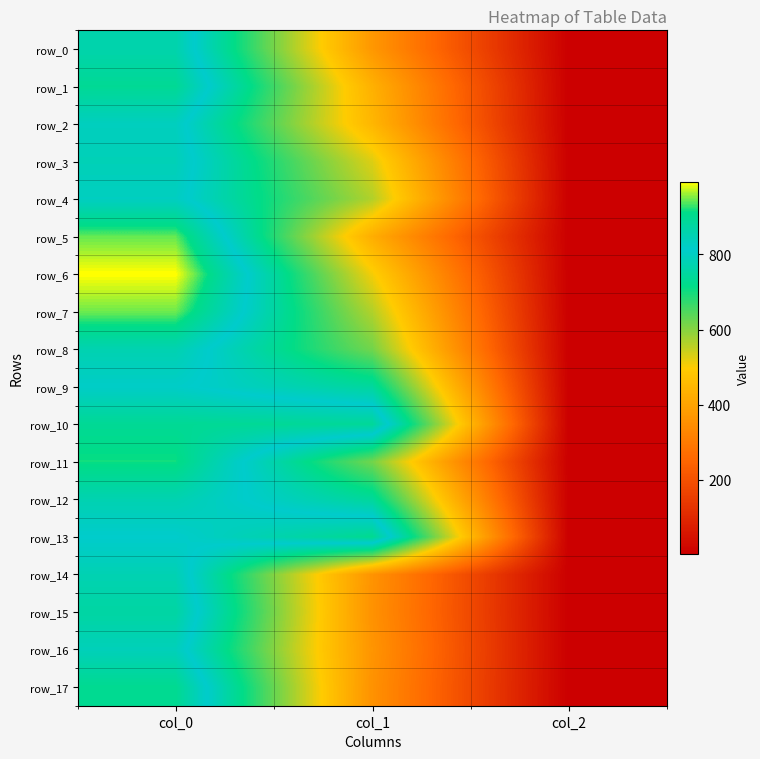

What is the average value of the row_10 series?

594.3